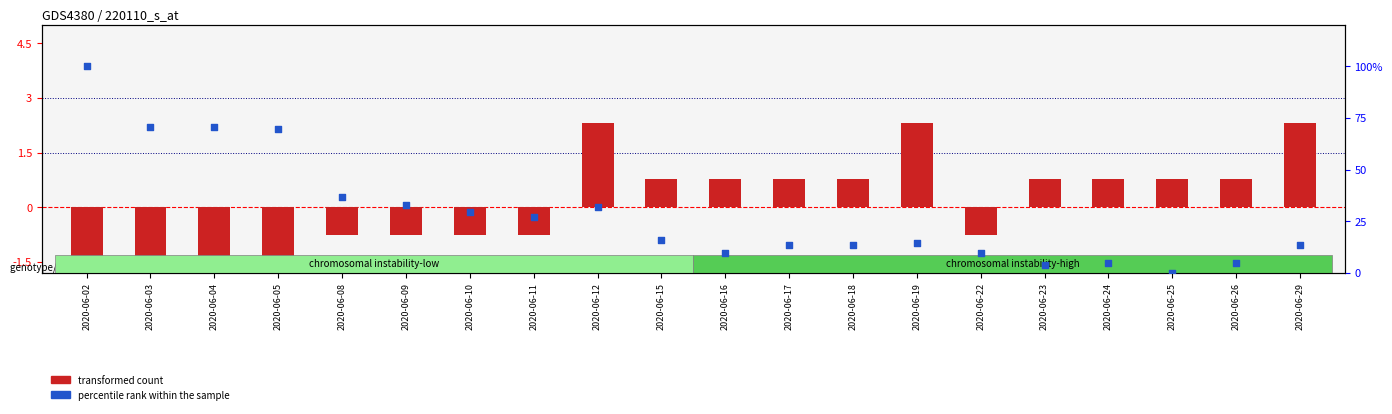

Is the value of transformed count at 2020-06-24 greater than the value of percentile rank within the sample at 2020-06-24?

No